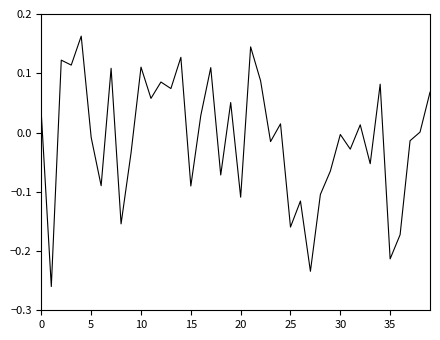

What is the difference between the maximum and minimum values?

0.4